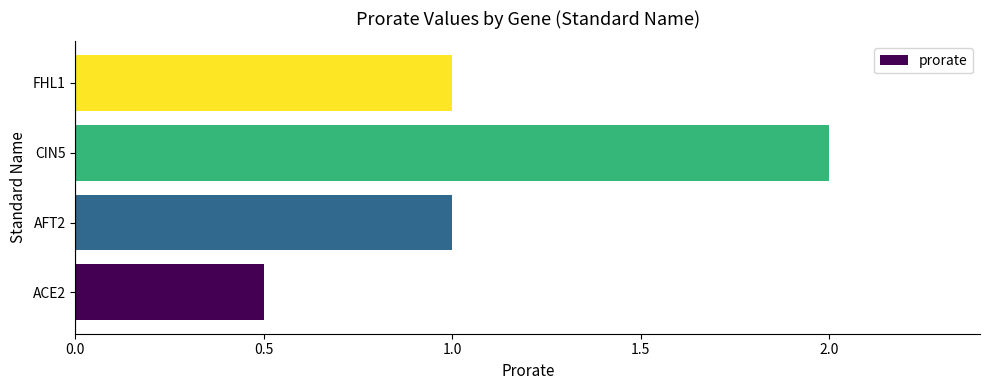

Which label corresponds to the largest value in the chart?

CIN5